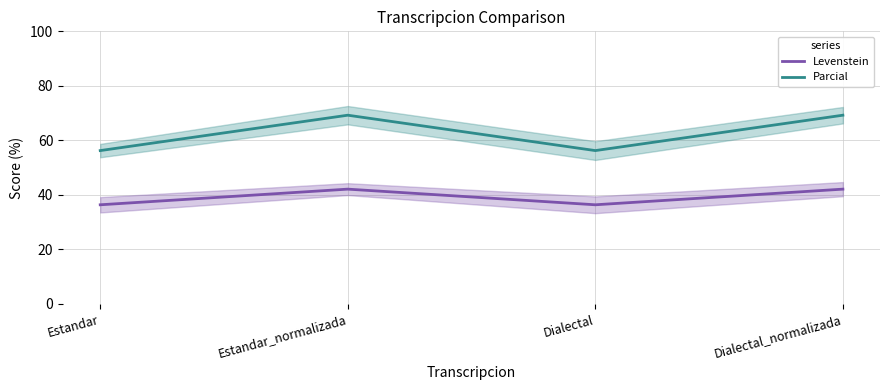

At Dialectal, list the series in order from largest to smallest.

Parcial, Levenstein